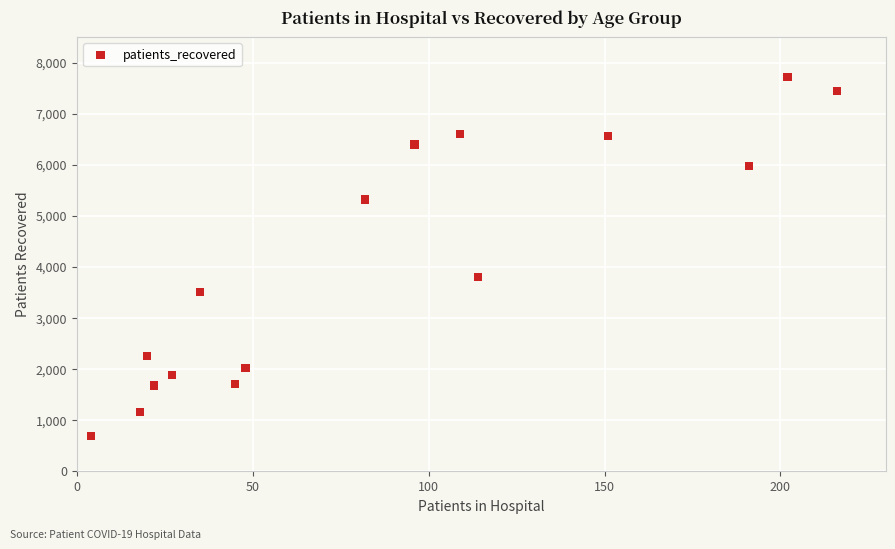

What Y value in the scatter plot is closest to 4197?

3800